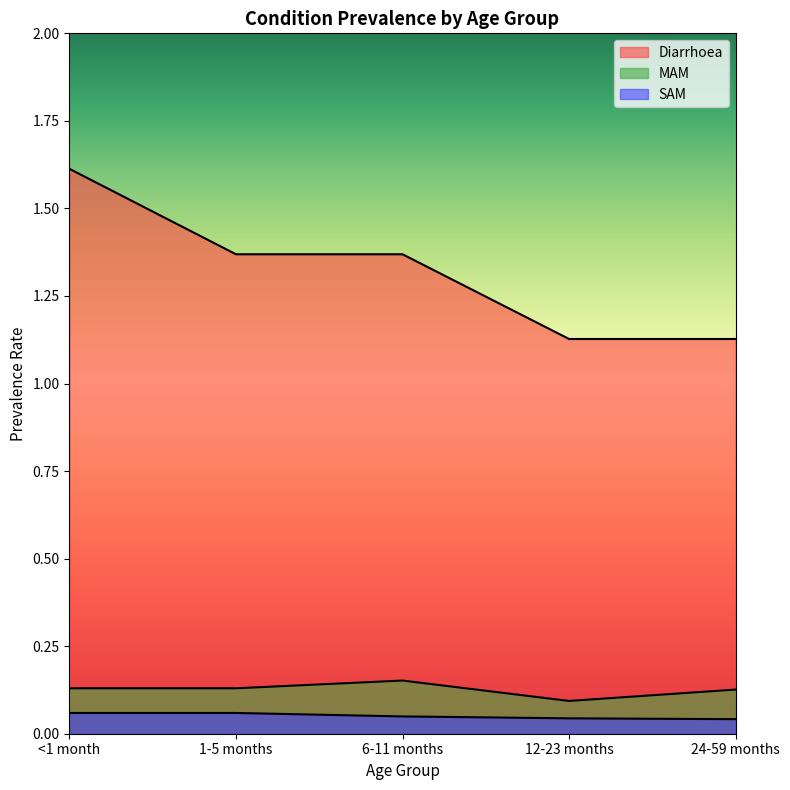

How many lines are shown in the chart?

3